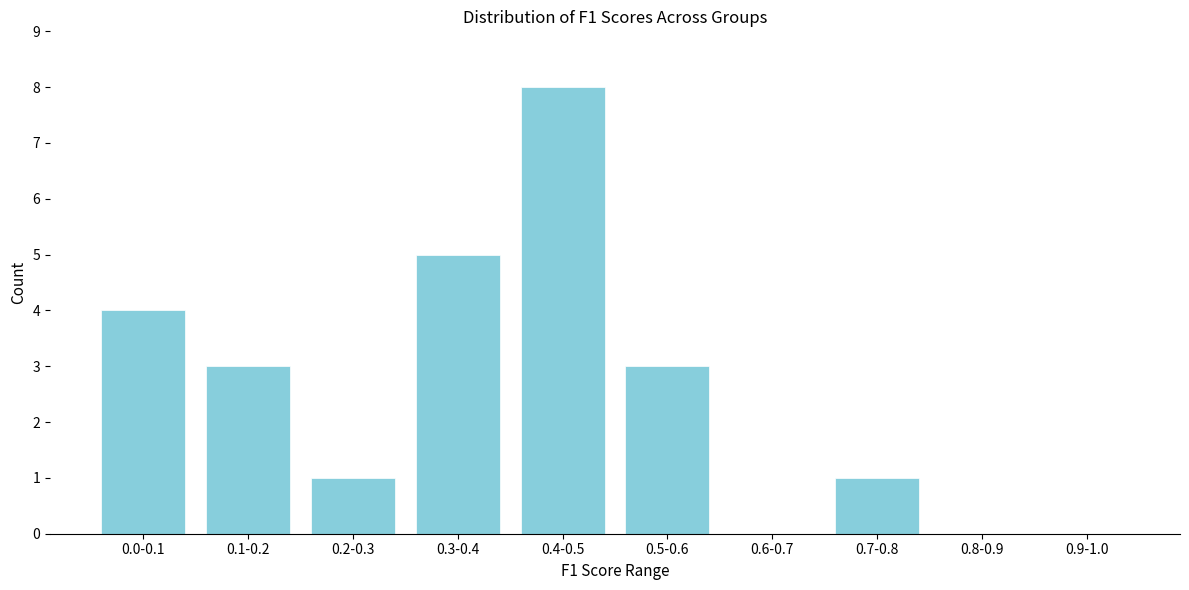

Reading left to right, list all the values displayed in this chart.

0.0-0.1=4	0.1-0.2=3	0.2-0.3=1	0.3-0.4=5	0.4-0.5=8	0.5-0.6=3	0.6-0.7=0	0.7-0.8=1	0.8-0.9=0	0.9-1.0=0